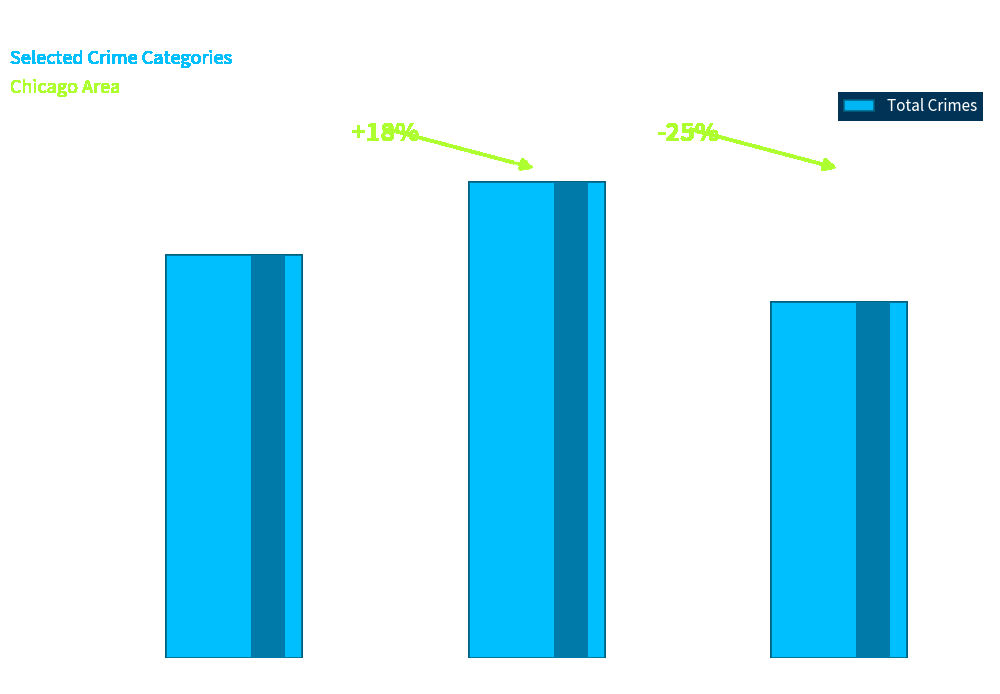

What is the sum of all values?

2775